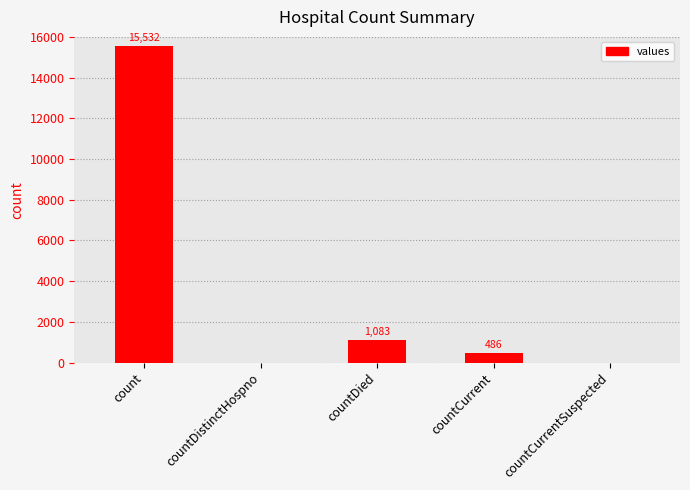

The chart shows a value of 1083 at countDied. True or false?

True